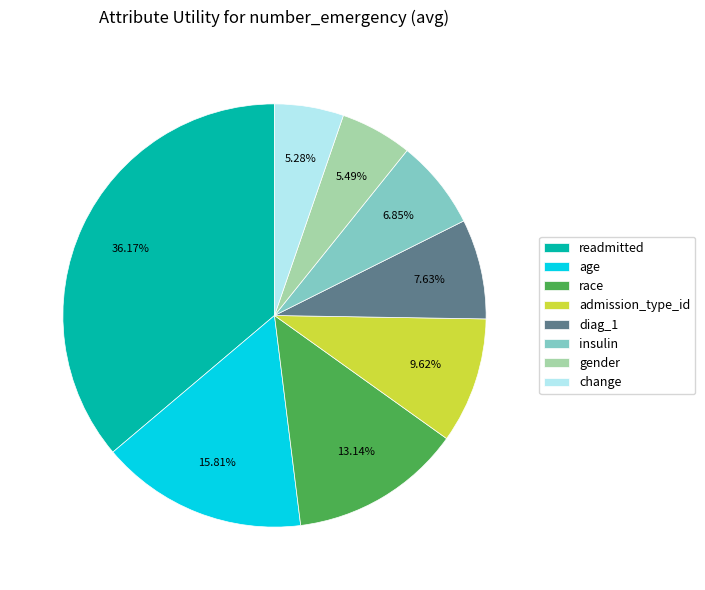

Between diag_1 and age, which is larger?

age